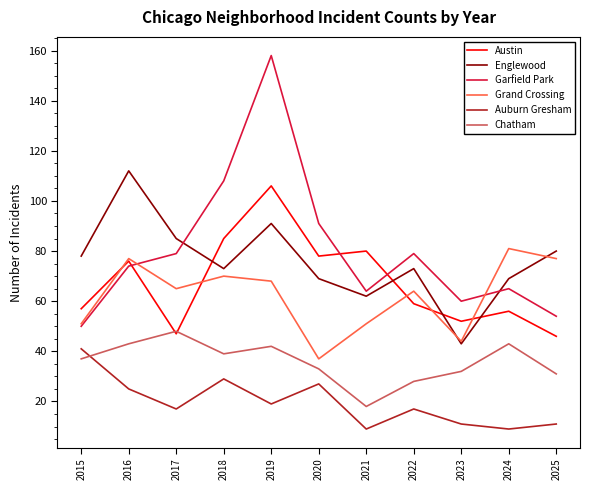

Which series has the largest range (max minus min)?

Garfield Park